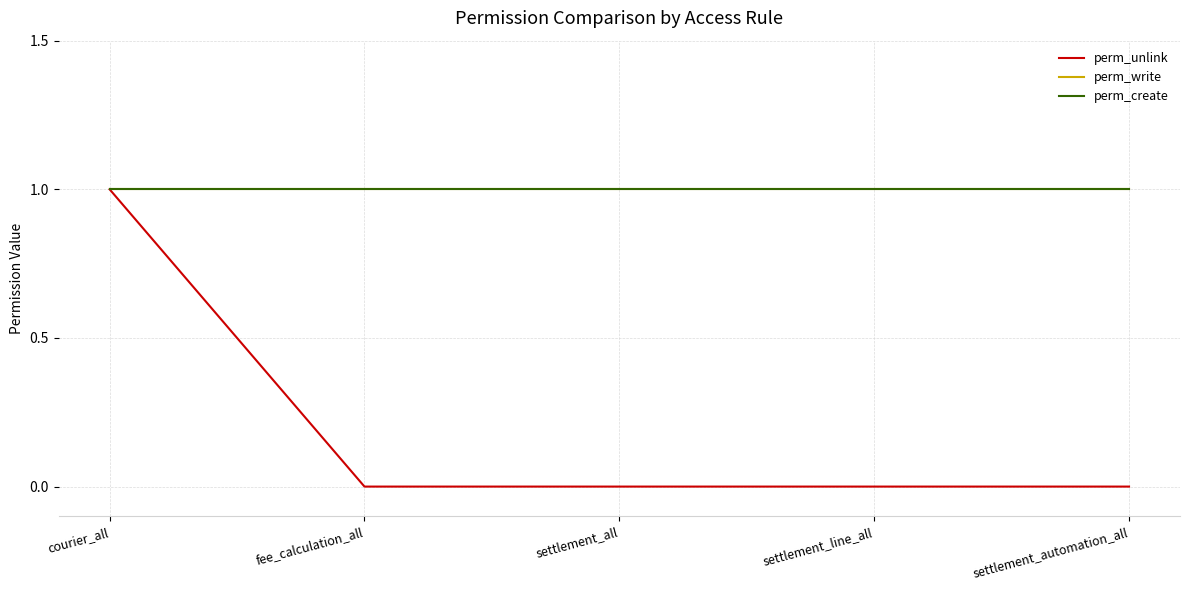

Does the chart have visible grid lines?

Yes